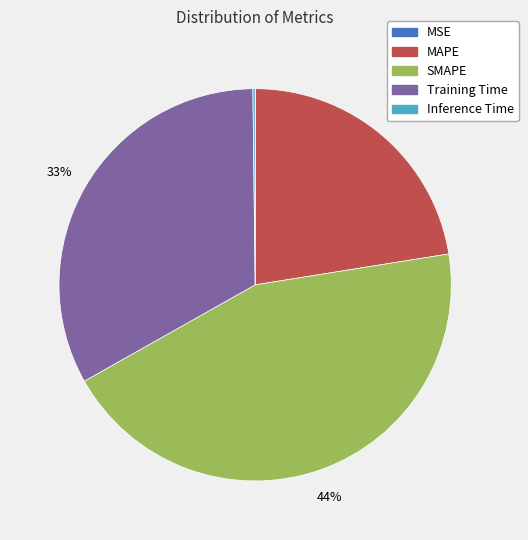

Between SMAPE and MAPE, which is larger?

SMAPE